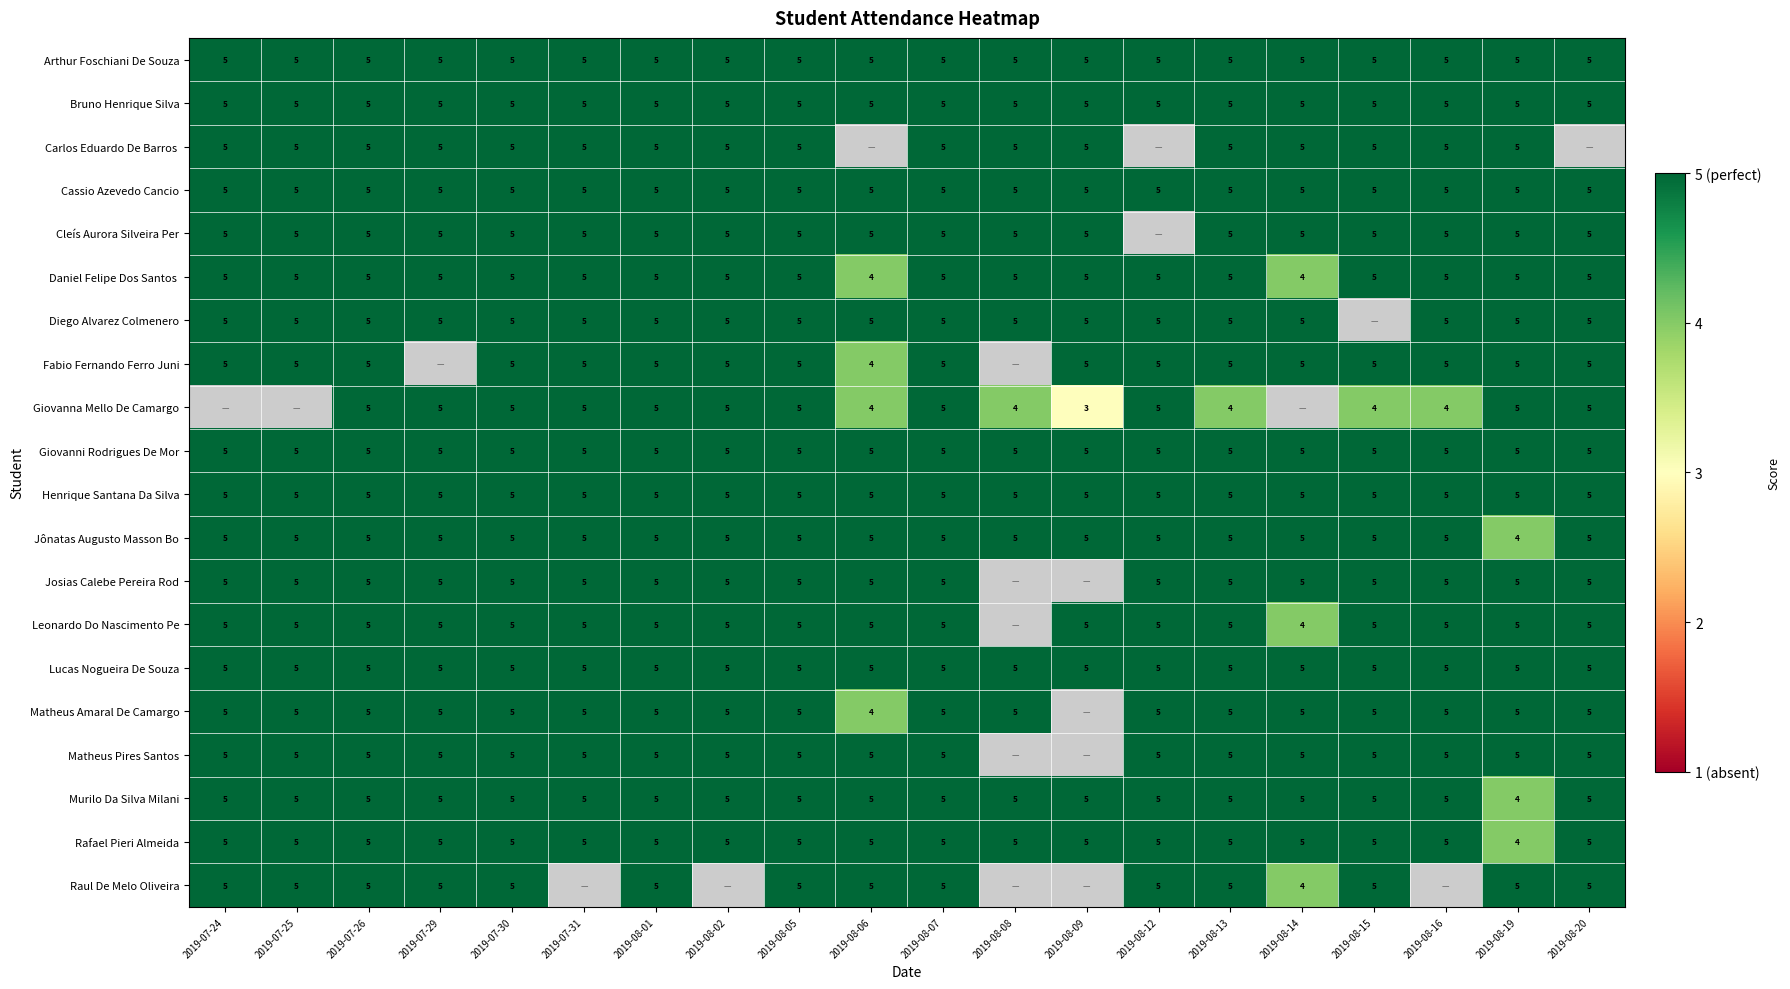

What is the highest value of the Giovanni Rodrigues De Mor series?

5